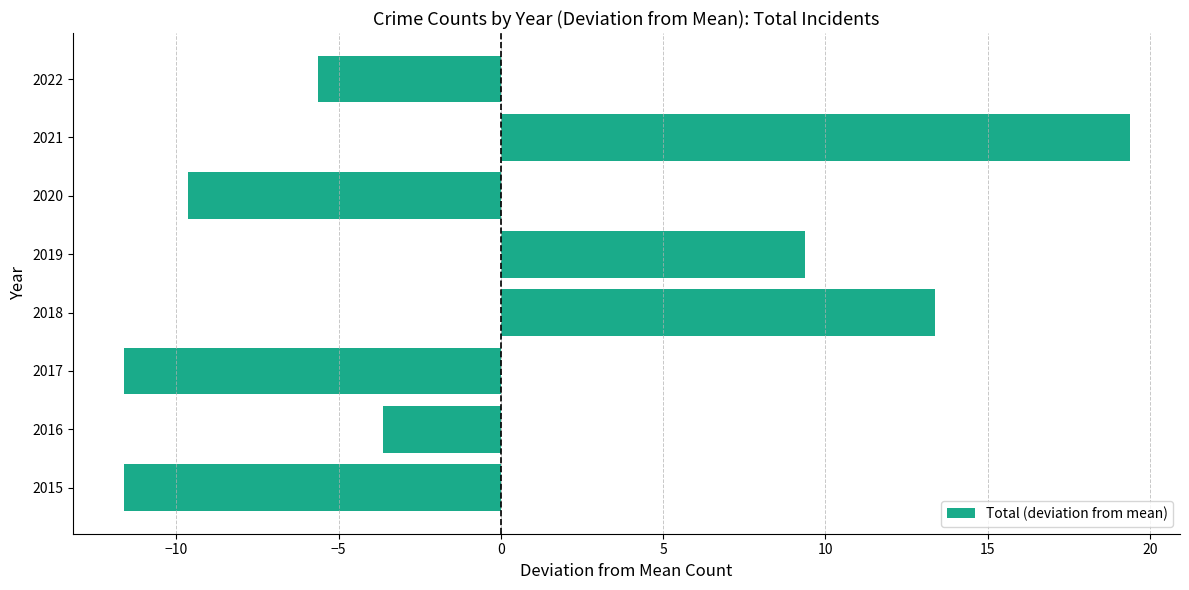

What is the difference between the values at 2015 and 2019?

21.0